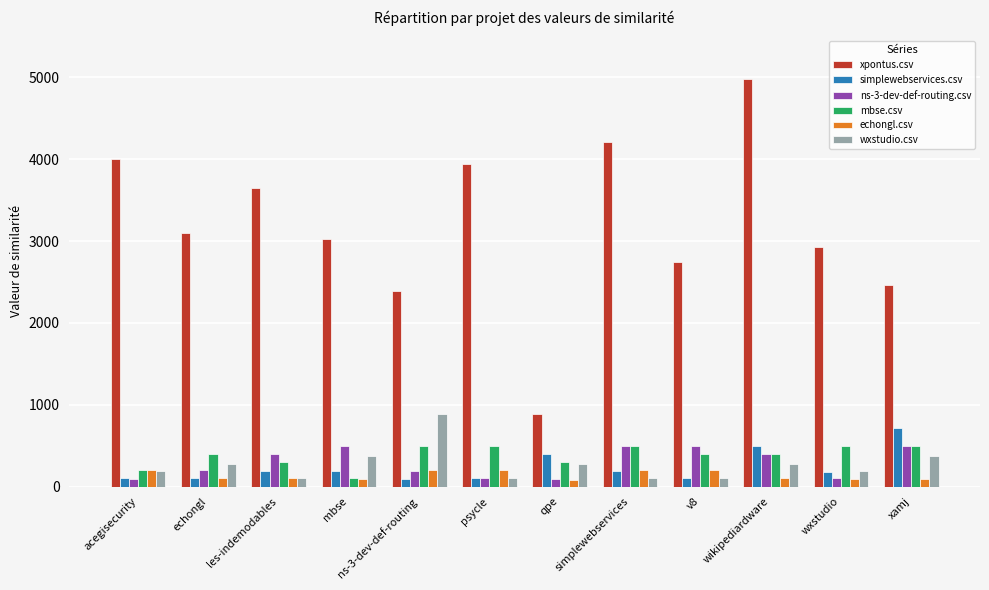

What is the maximum value shown in the chart?

4975.0